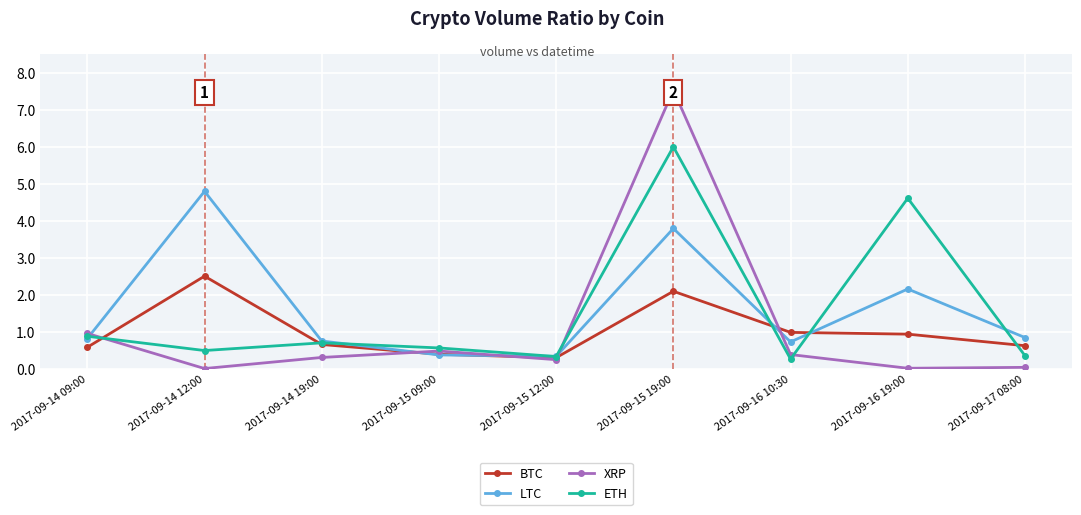

True or false: LTC and ETH intersect in this chart.

True